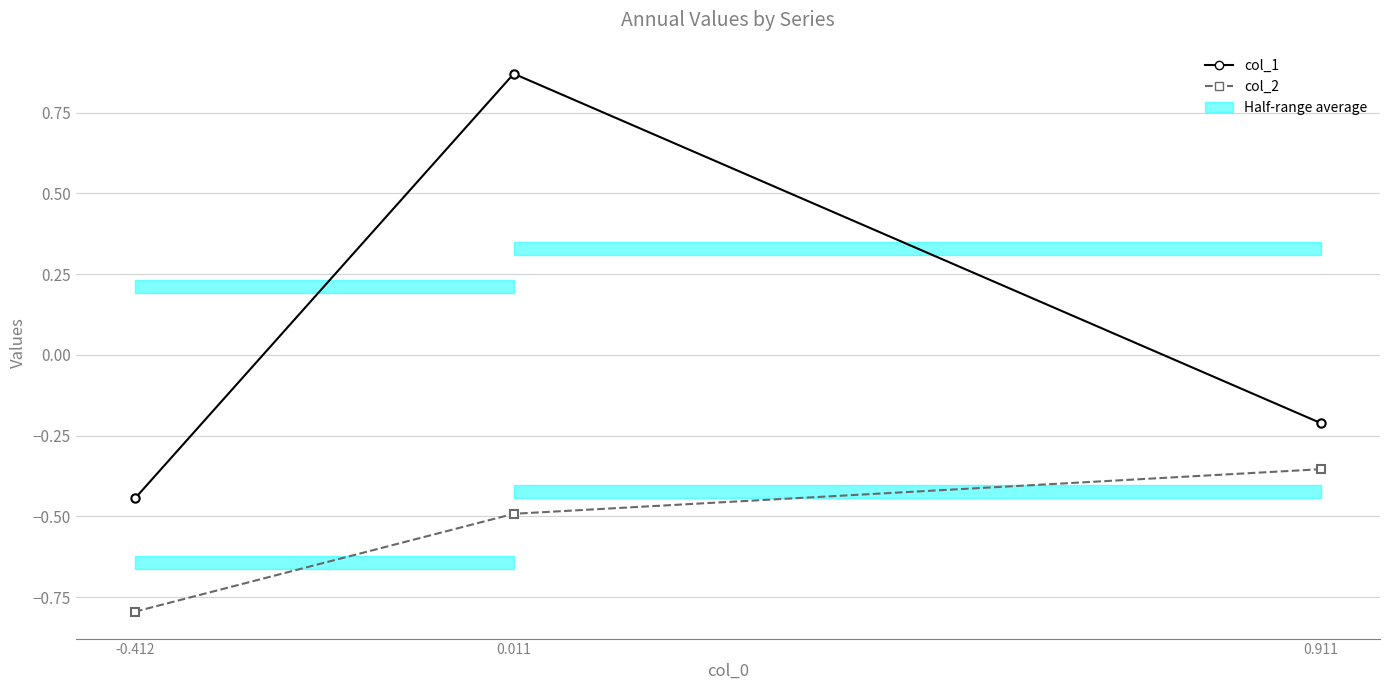

Does the chart have visible grid lines?

Yes